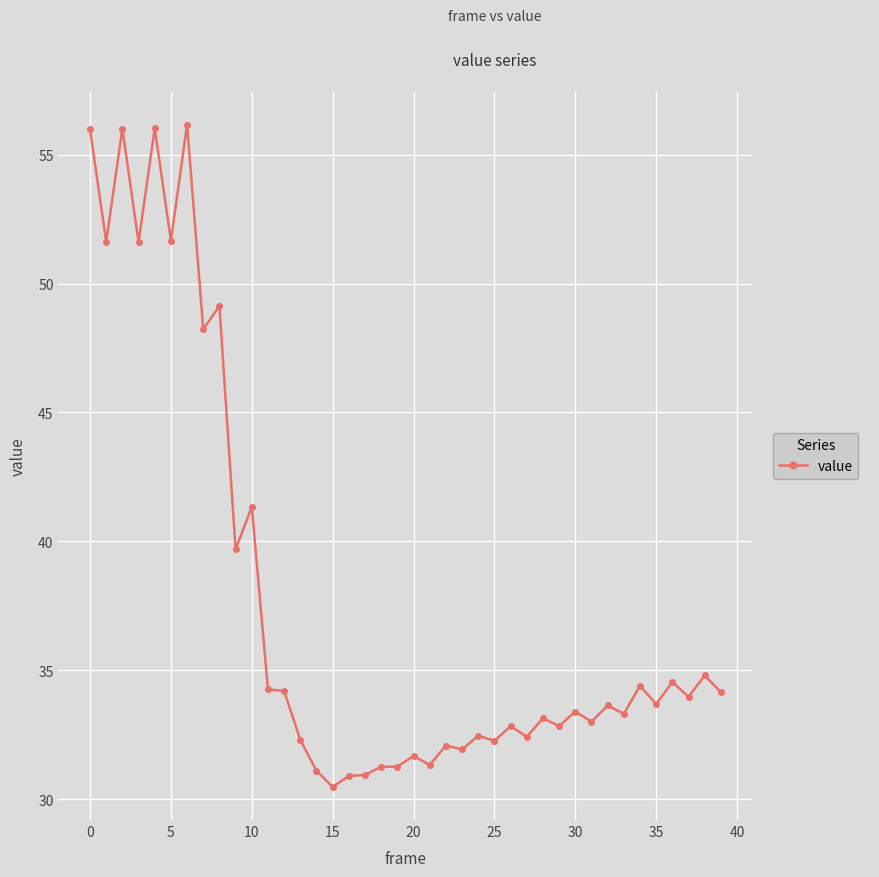

What is the difference between the maximum and minimum values?

25.7